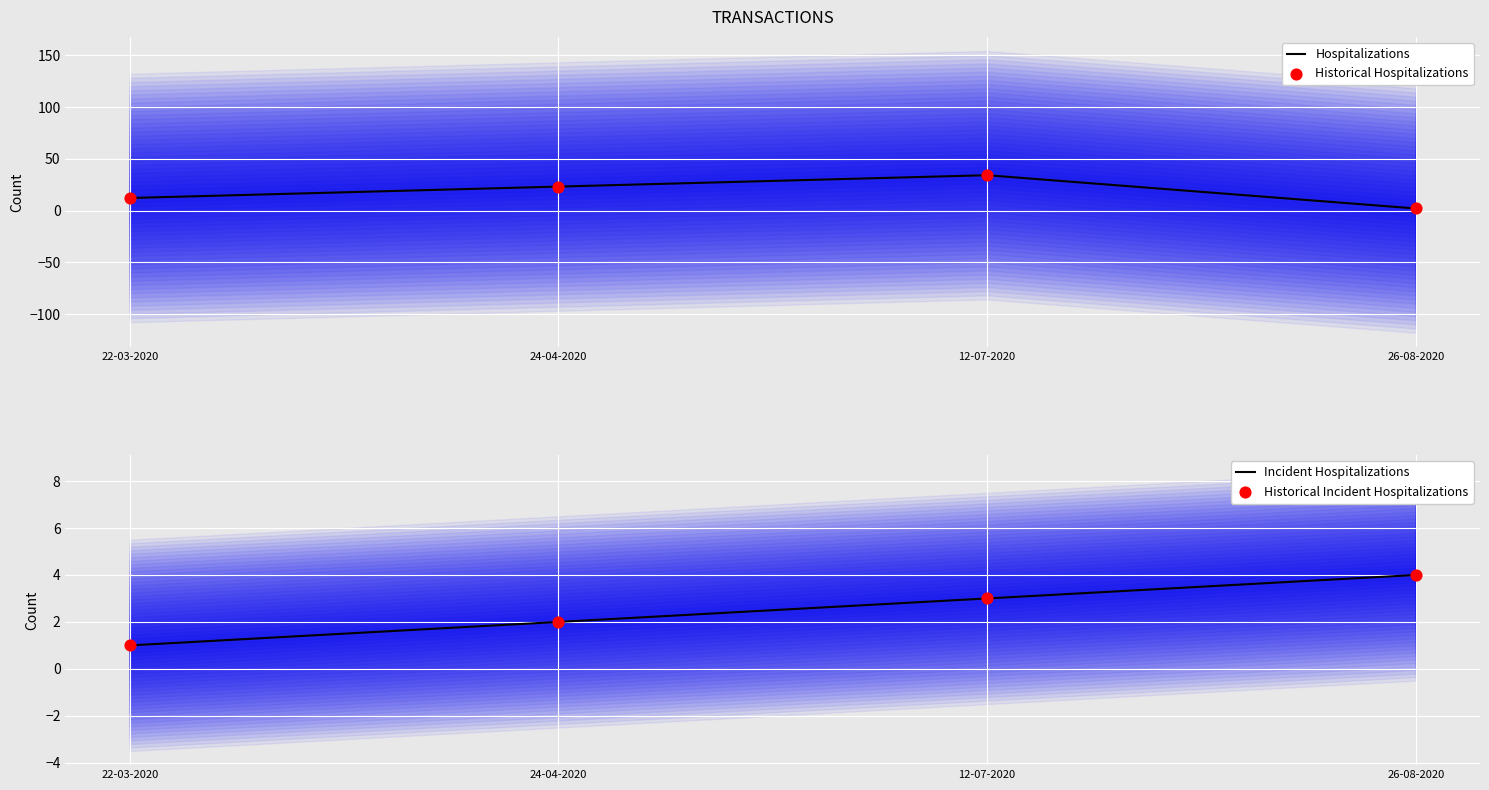

Which series contains the lowest Y value?

Incident Hospitalizations